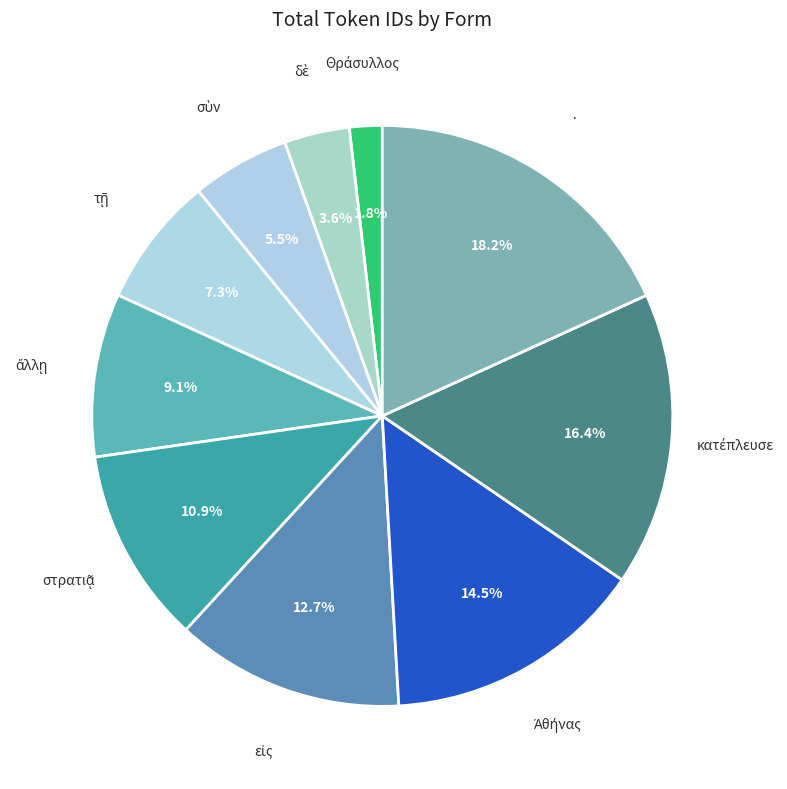

To the nearest percent, what is the average slice percentage?

10%